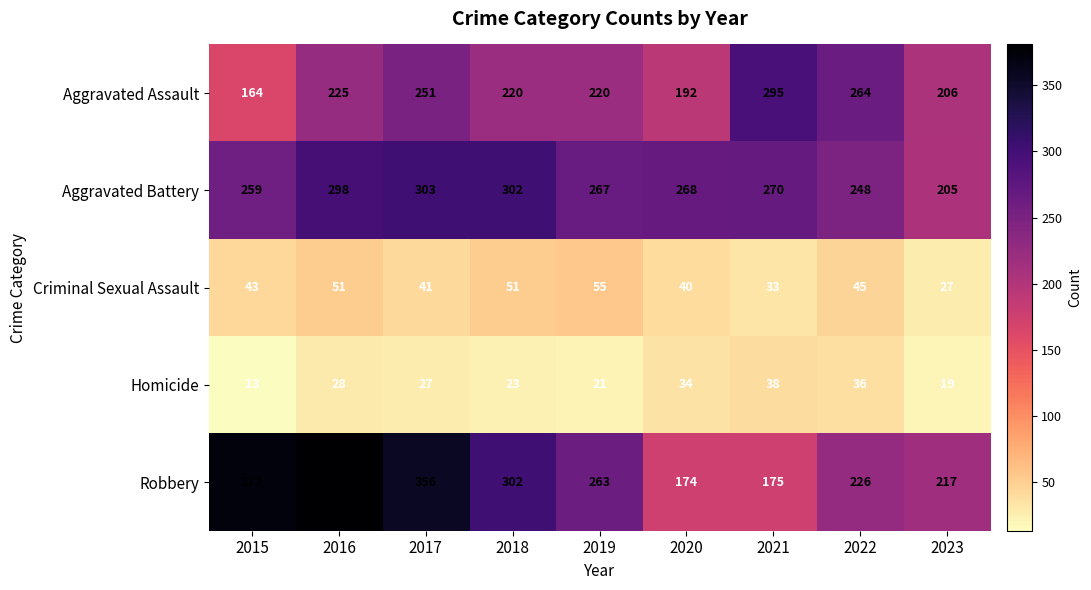

What is the spread (max minus min) of values at 2015?

359